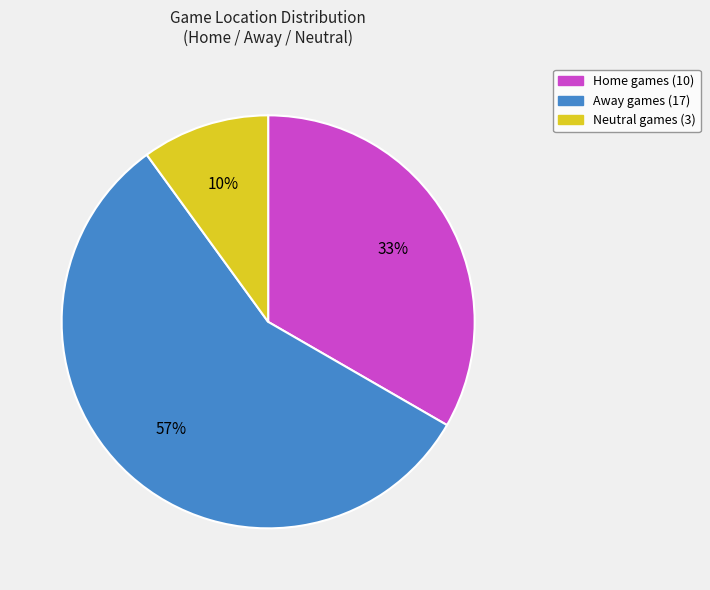

Is it true that Away is 46% of the pie?

False